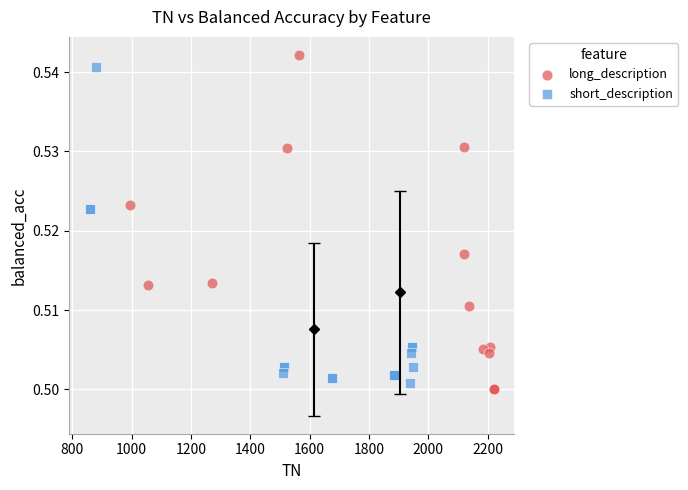

Which series has the largest Y range (max minus min)?

long_description